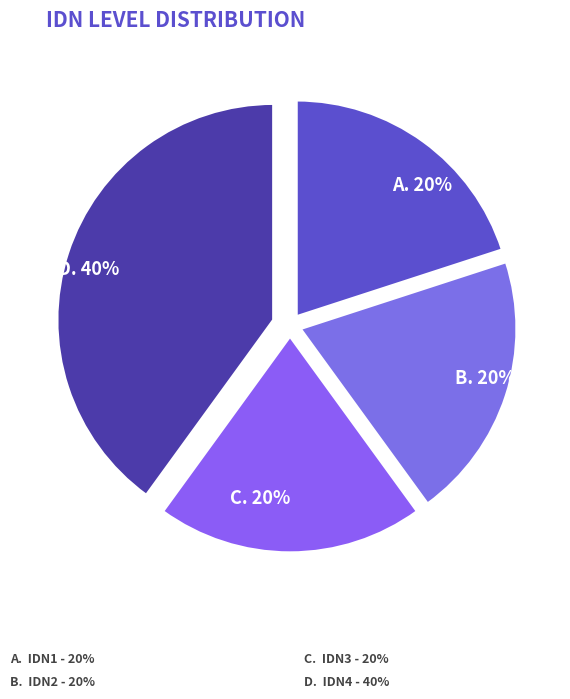

Which slice is the smallest?

IDN1